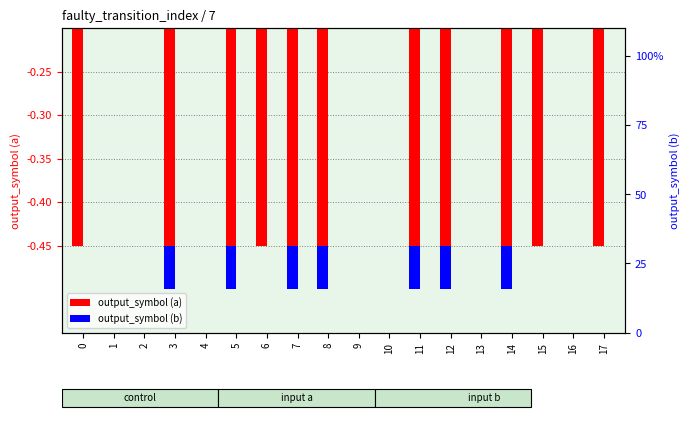

Which series has the widest spread of values?

output_symbol (a)